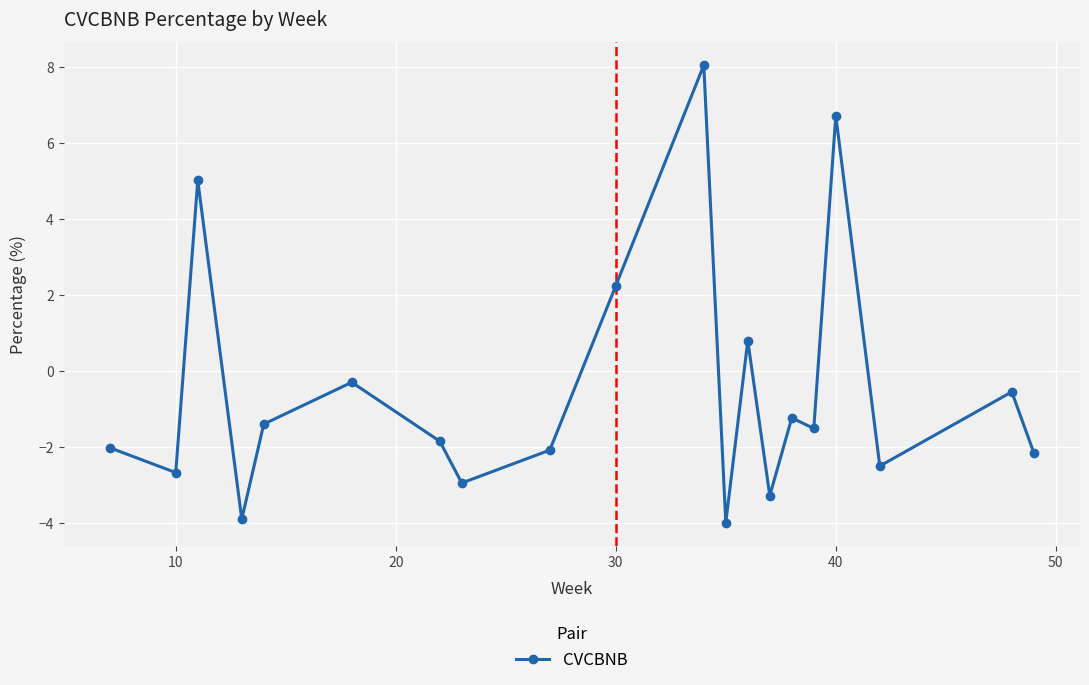

Reading left to right, list all the values displayed in this chart.

-2.0	-2.7	5.0	-3.9	-1.4	-0.3	-1.9	-3.0	-2.1	2.2	8.1	-4.0	0.8	-3.3	-1.2	-1.5	6.7	-2.5	-0.6	-2.2